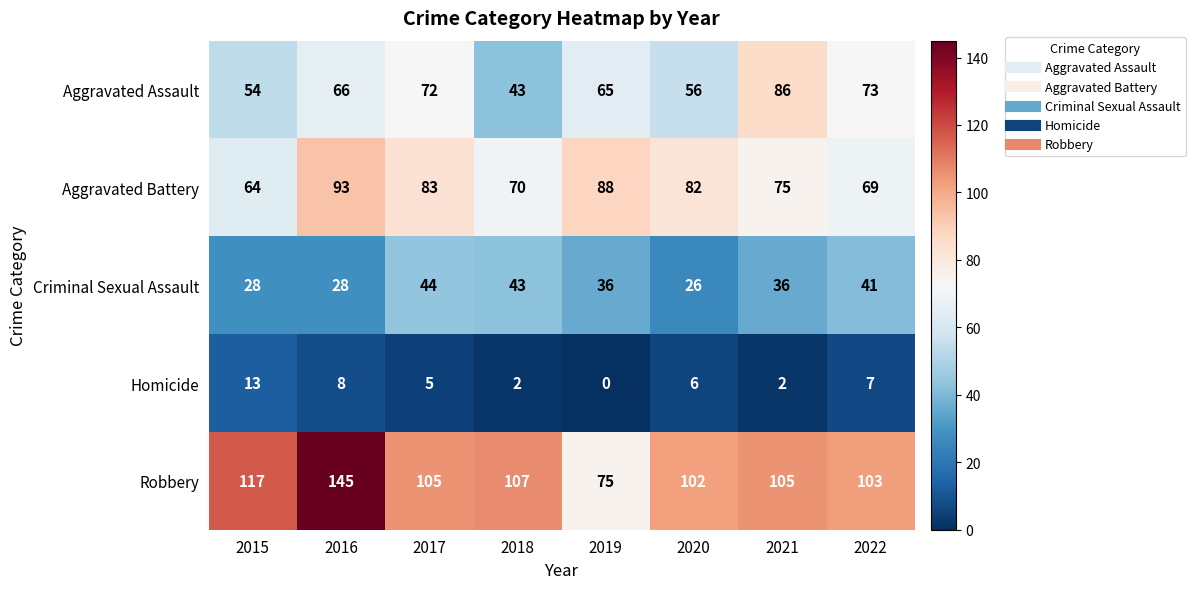

What is the difference between the maximum and minimum values in the Homicide series?

13